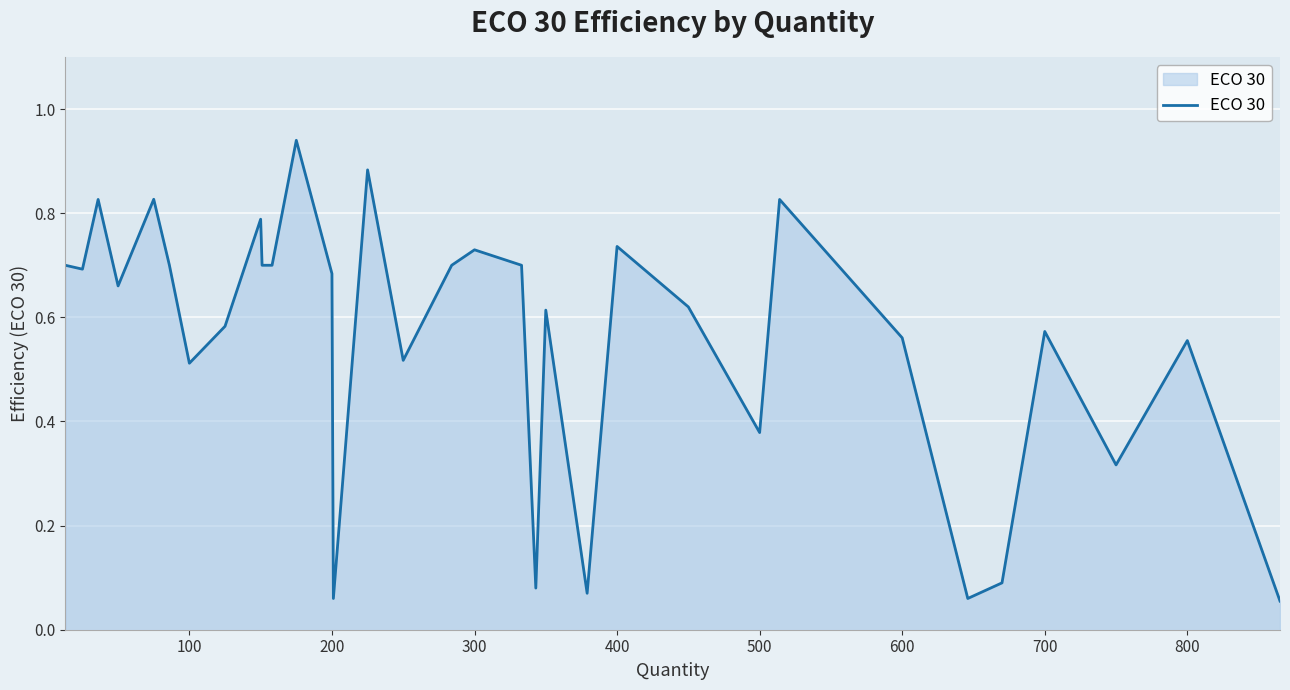

Does the chart have visible grid lines?

Yes